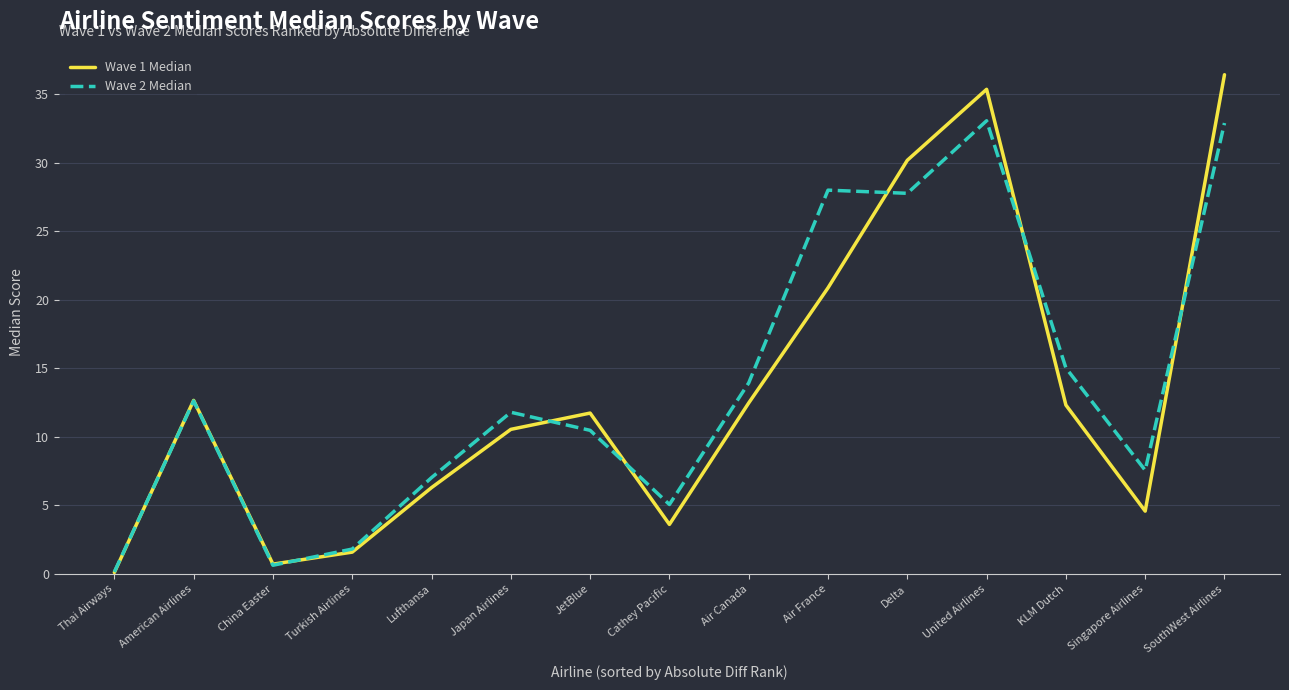

At which label is Wave 1 Median closest to 18?

Air France